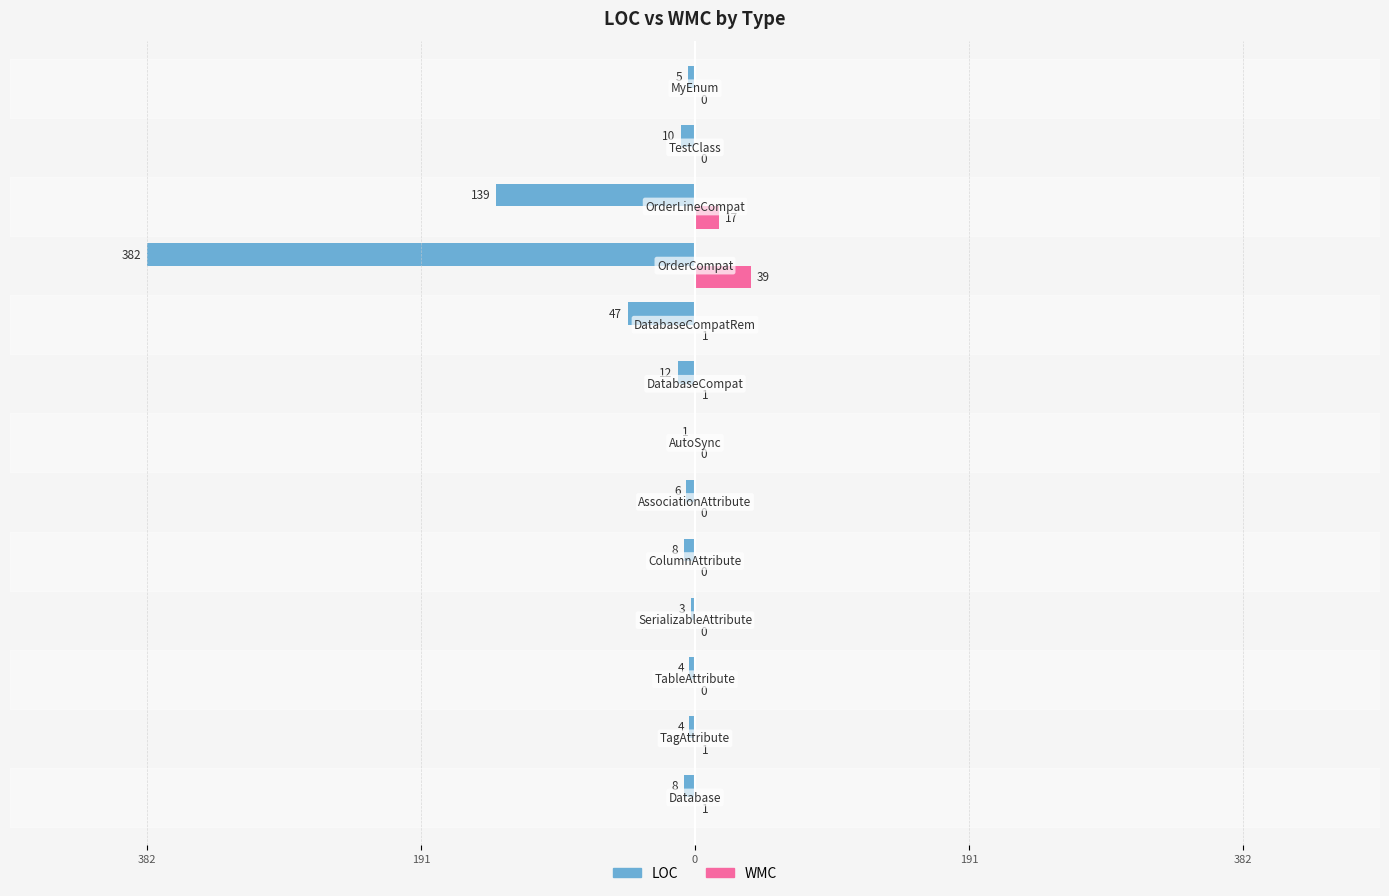

What are all the series names shown in the legend?

LOC, WMC